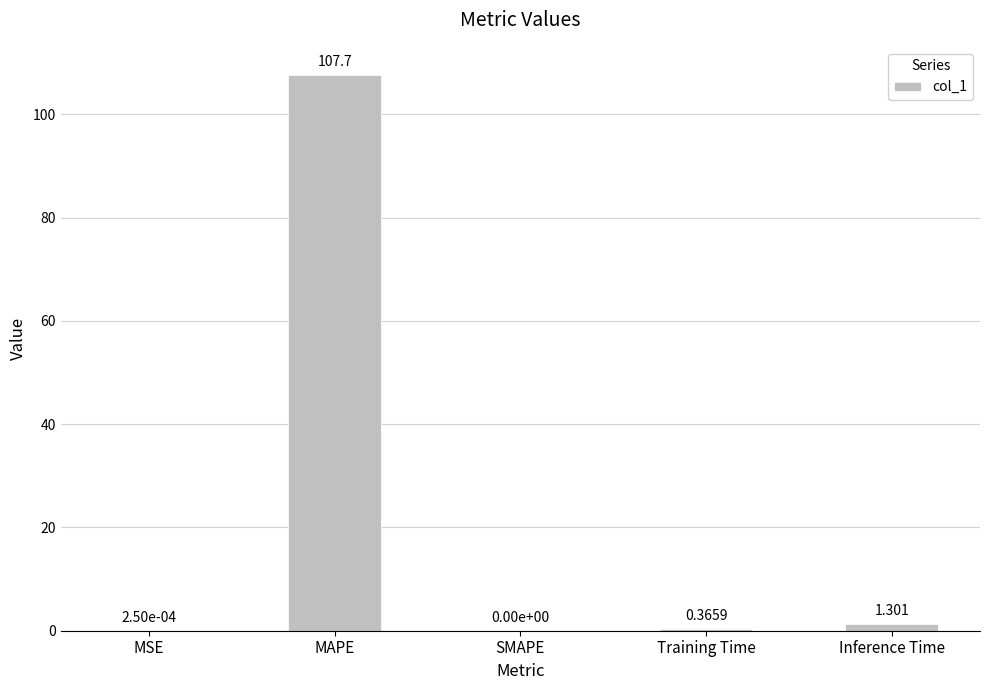

At which category does the chart reach its peak across all series?

MAPE